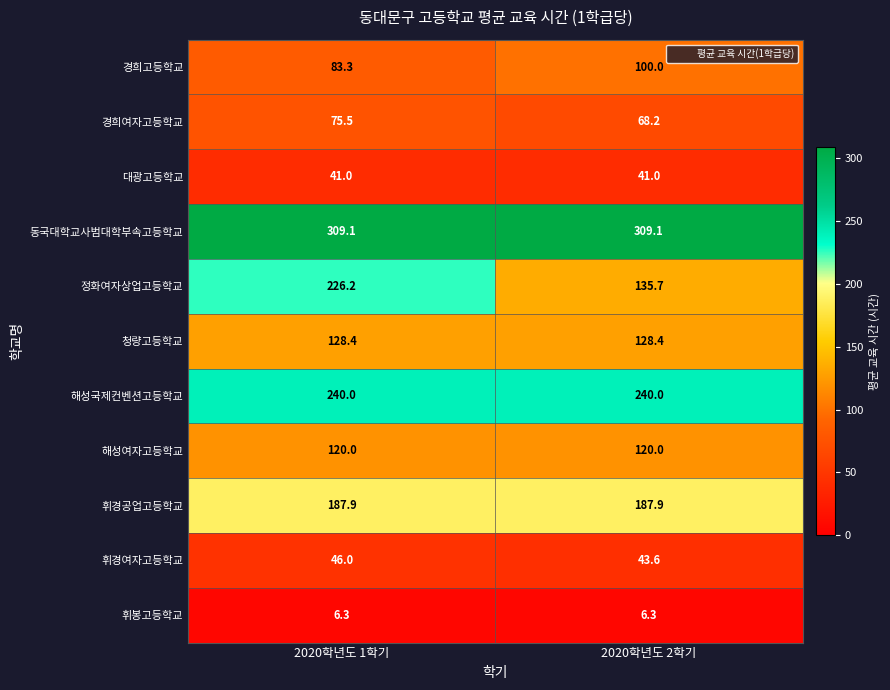

At how many categories does at least one series exceed 66?

2